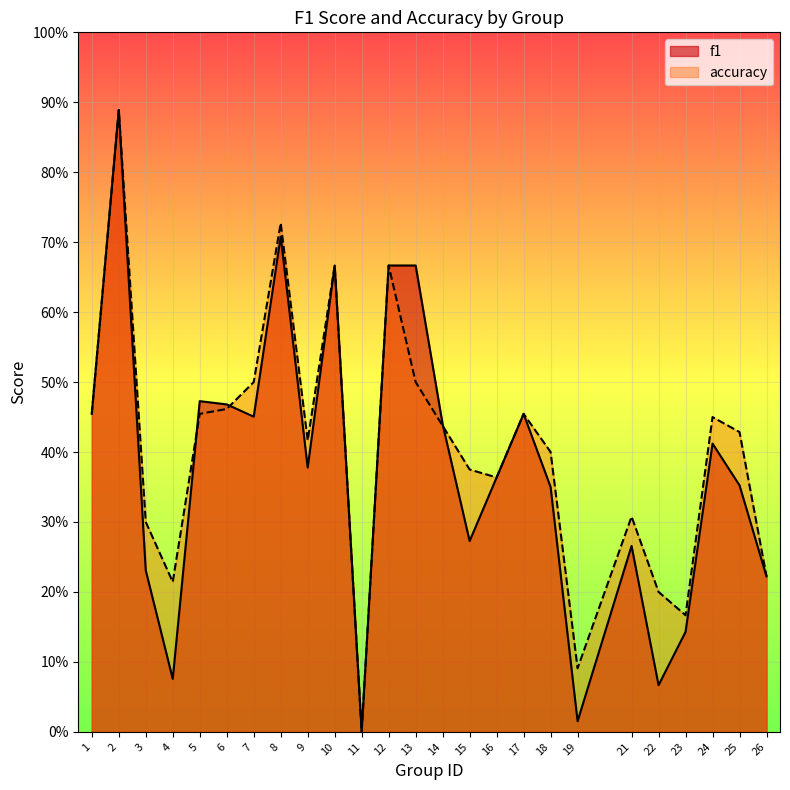

Is it true that f1 equals 0.5 at 25?

False